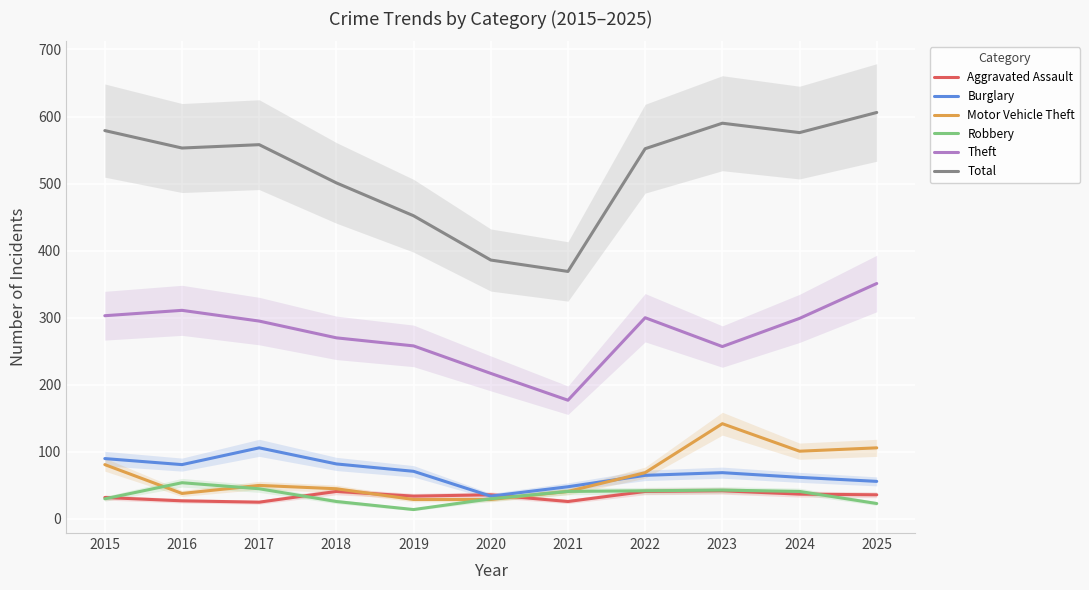

The value of Theft at 2017 is 466. True or false?

False